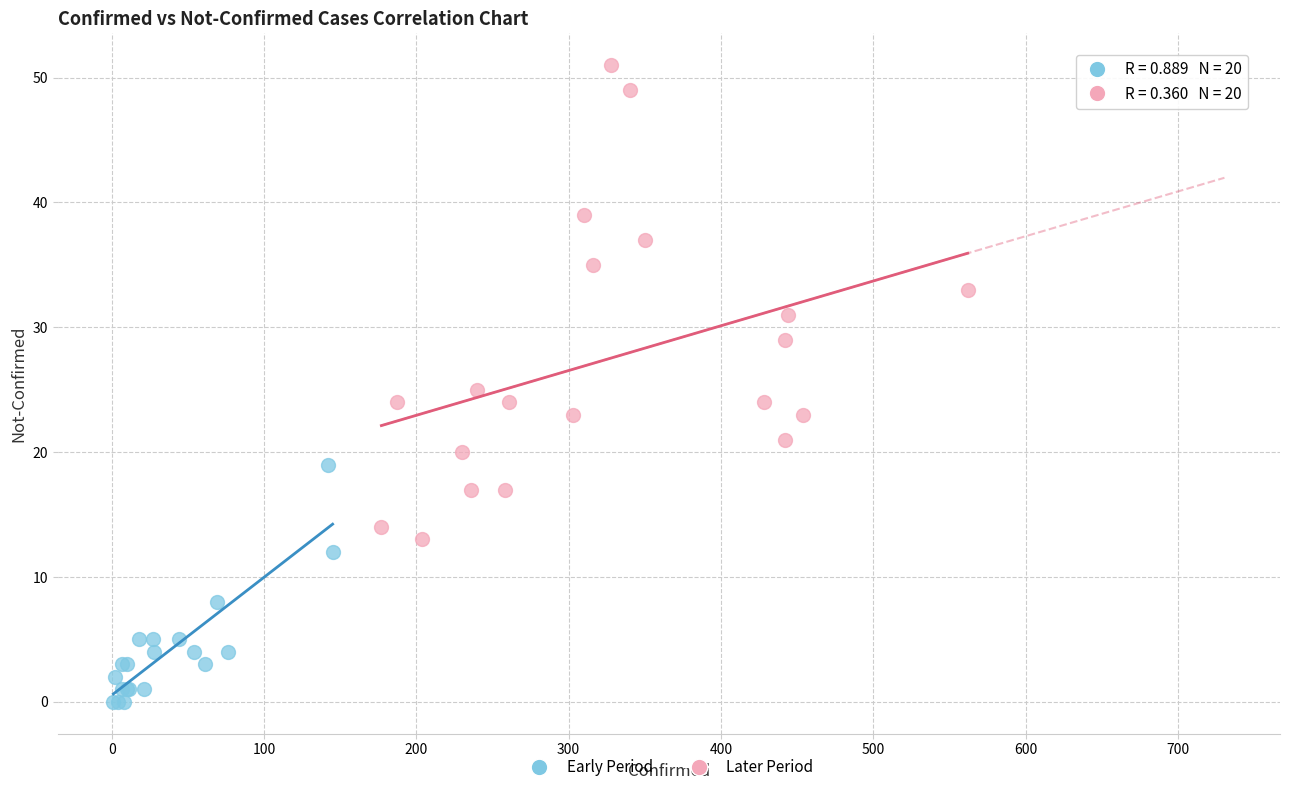

Which series has the largest Y range (max minus min)?

Later Period